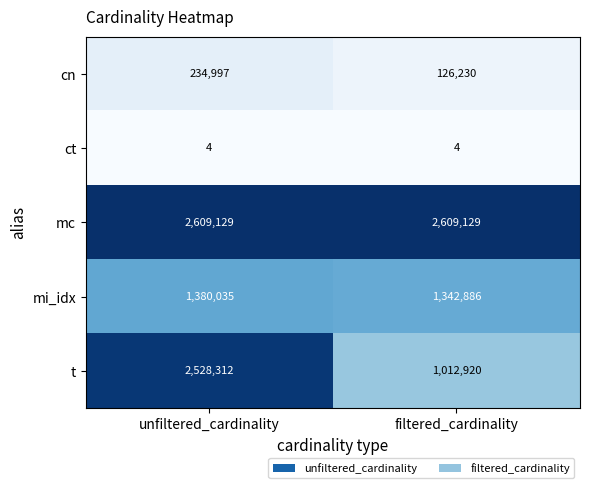

What is the spread (max minus min) of values at unfiltered_cardinality?

2609125